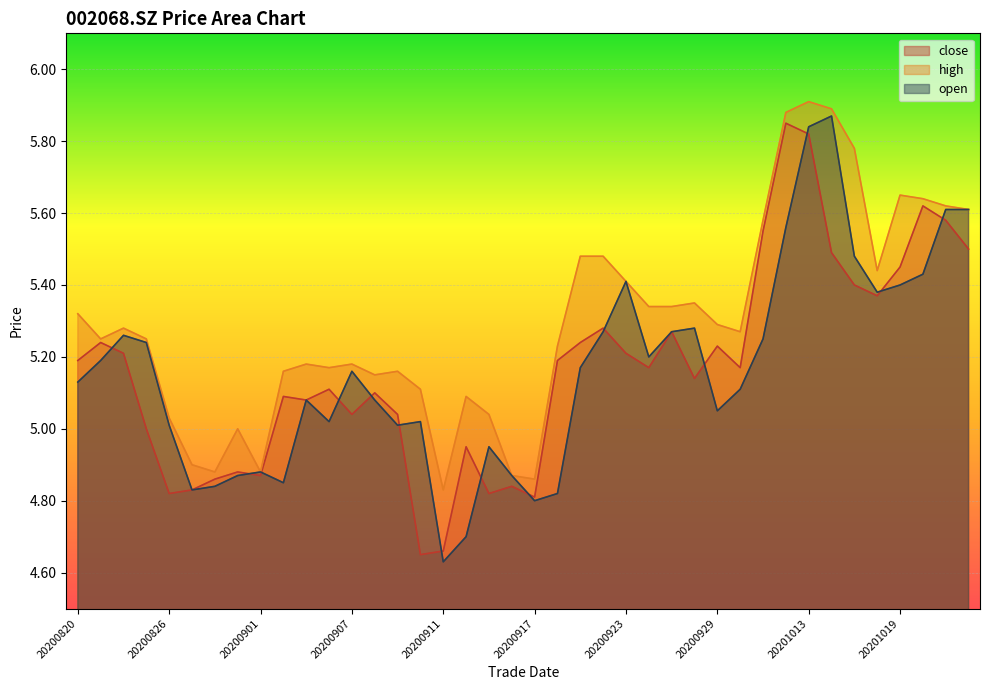

Is it true that open equals 4.9 at 20200916?

True